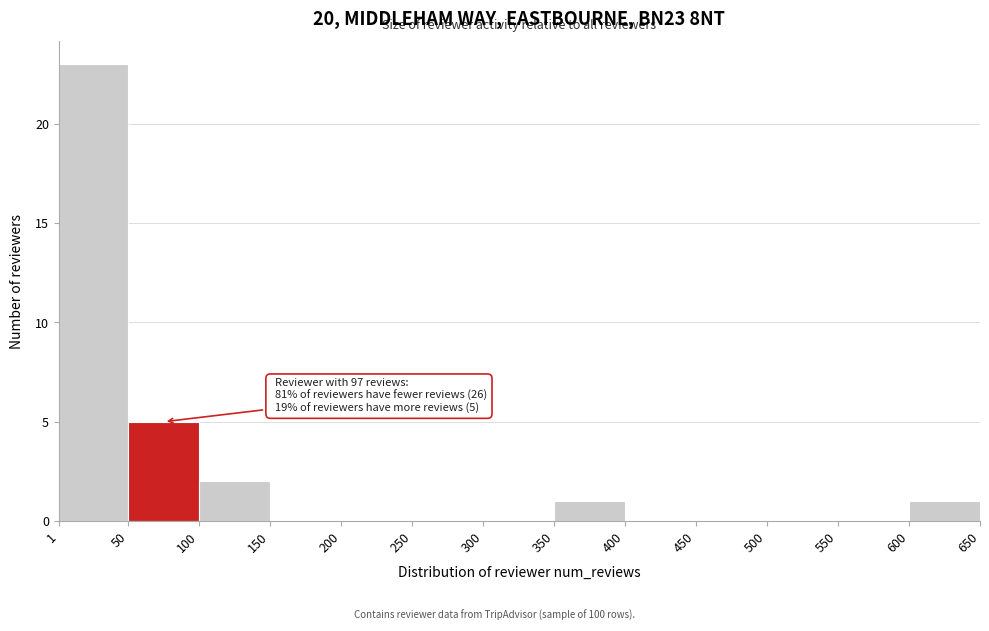

Which range on the x-axis has the tallest bar?

1 to 50